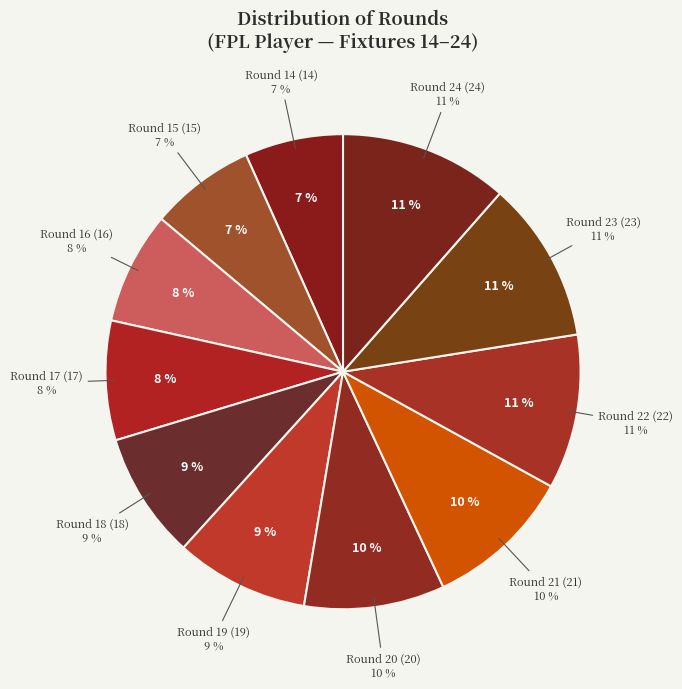

Is it true that Round 24 is 18% of the pie?

False